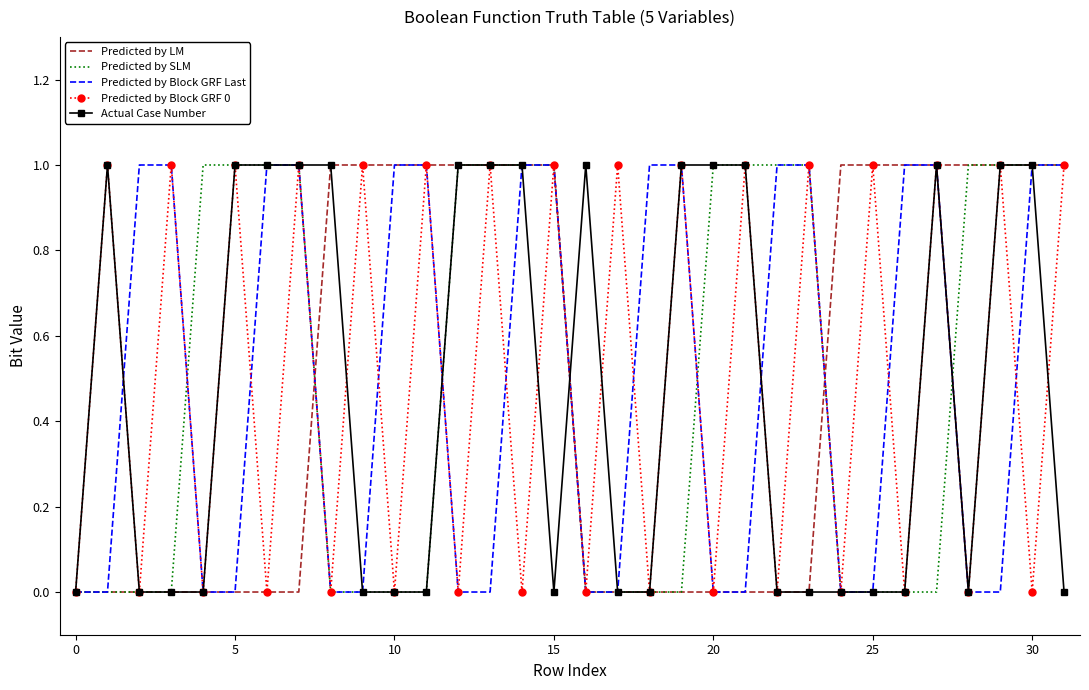

What is the label of the 22nd point from the left?

21